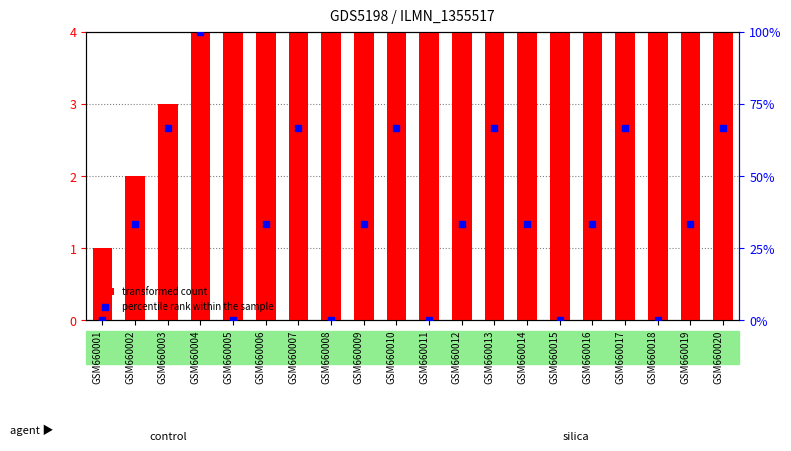

What is the total value across all series at GSM660011?

11.0